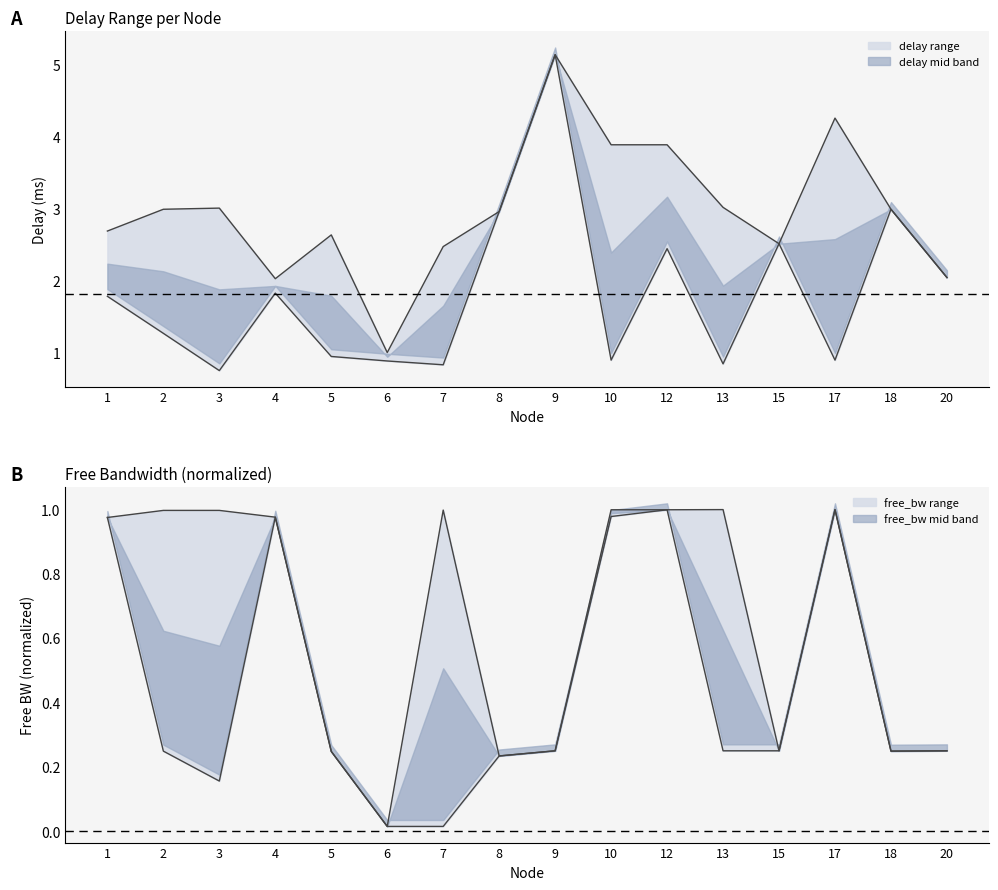

Reading right to left, extract all data points from this chart.

delay: 2.0	3.0	0.9	2.5	0.8	2.4	0.9	5.1	3.0	0.8	0.9	0.9	1.8	0.8	1.3	1.8
delay_upper: 2.0	3.0	4.3	2.5	3.0	3.9	3.9	5.1	3.0	2.5	1.0	2.6	2.0	3.0	3.0	2.7
free_bw_norm: 0.2	0.2	1.0	0.2	1.0	1.0	1.0	0.2	0.2	1.0	0.0	0.2	1.0	1.0	1.0	1.0
free_bw_norm_lower: 0.2	0.2	1.0	0.2	0.2	1.0	1.0	0.2	0.2	0.0	0.0	0.2	1.0	0.2	0.2	1.0